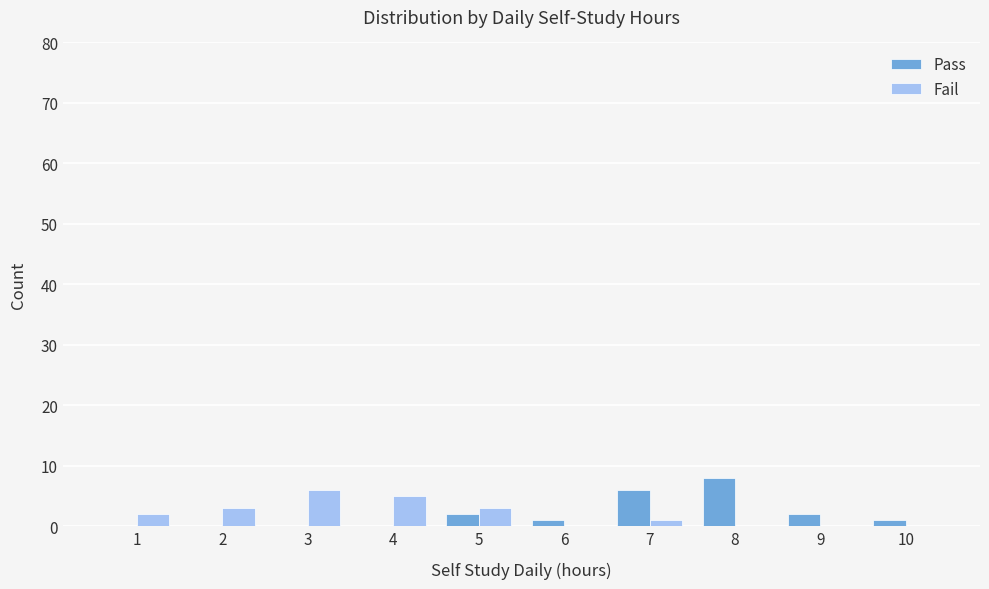

What is the sum of all Pass values?

20